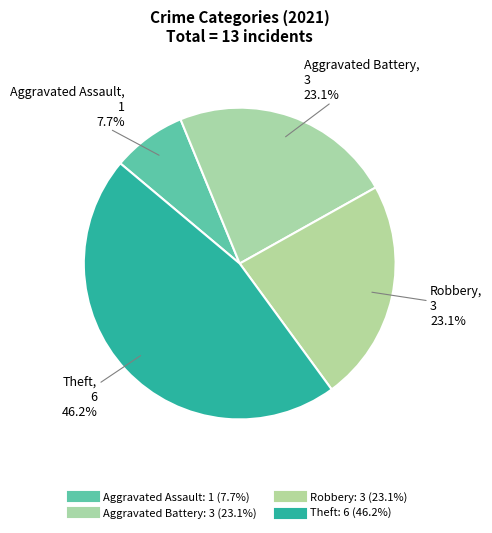

To the nearest percent, what is the average slice percentage?

25%